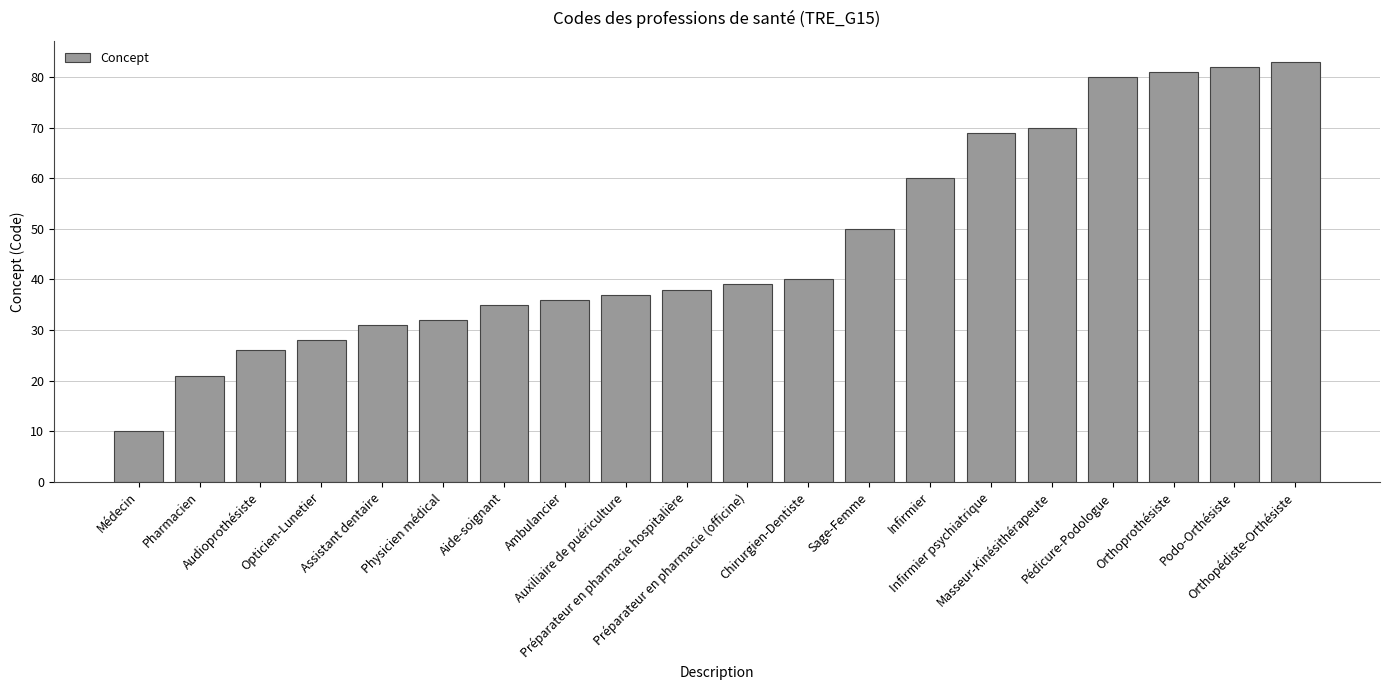

True or false: the data shows 81 at Orthoprothésiste.

True